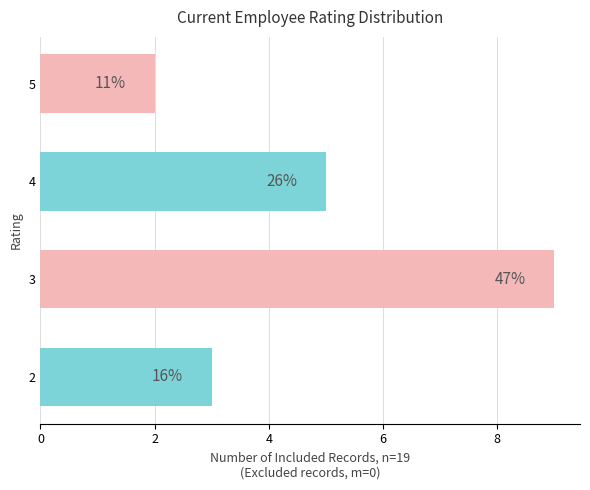

How many values are between 3 and 9?

3